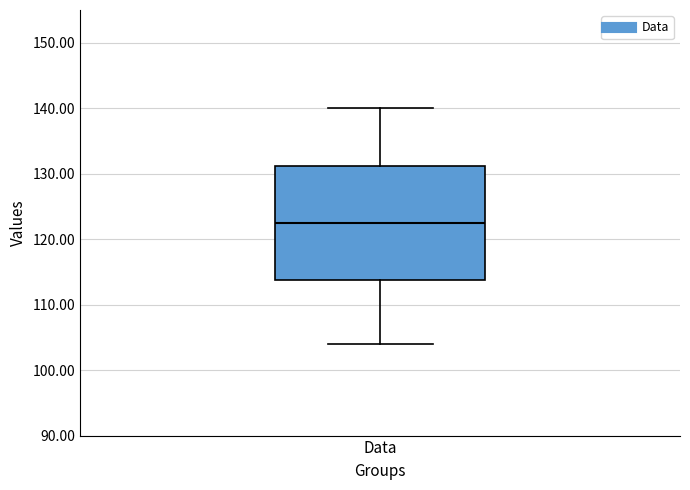

Where does the upper whisker of the box for Data end on the y-axis? The values are not printed on the chart, so give them approximately, as read against the axis.

140